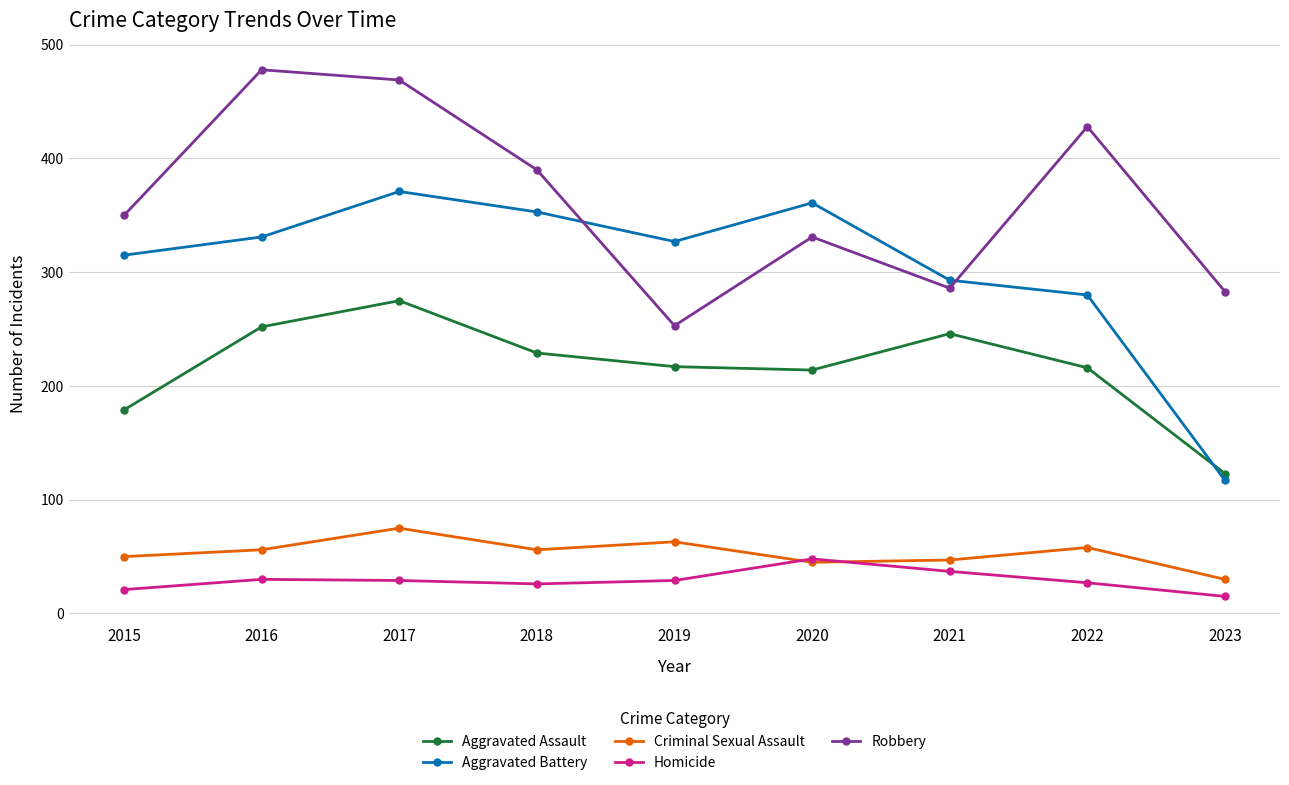

What is the value of the Aggravated Assault point at the 6th from the left?

214